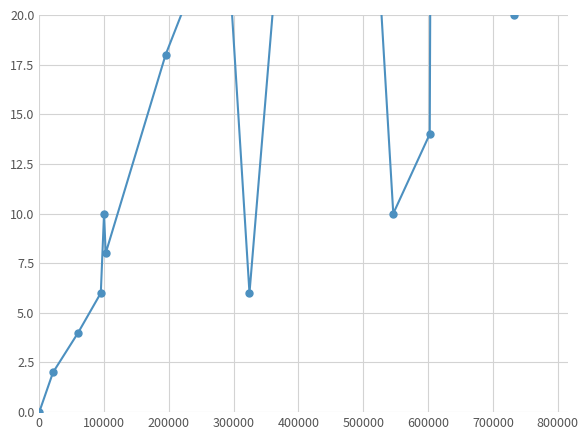

How many values are above zero?

17